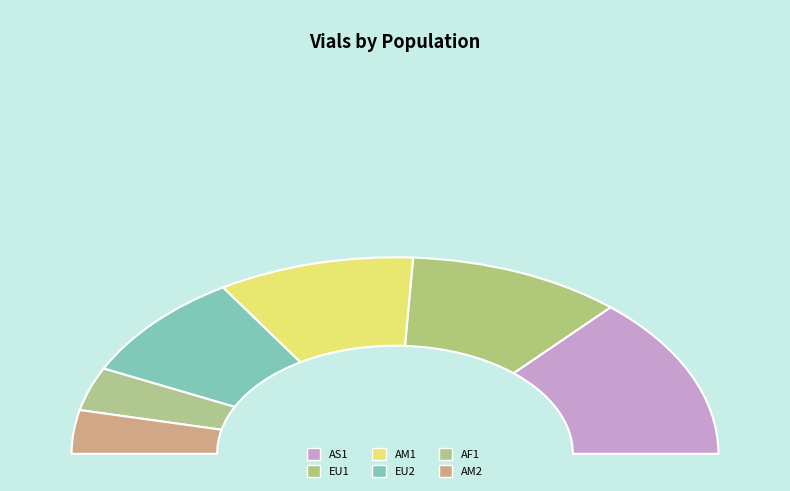

What percentage do AM1 and AF1 together represent?

26.8%